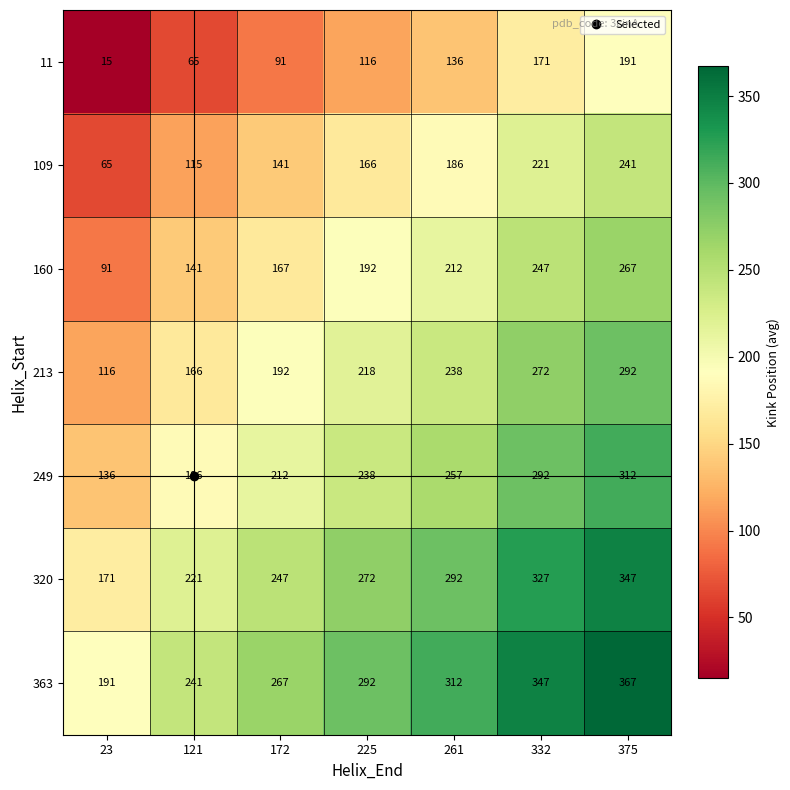

How many 160 values are between 141 and 247?

5